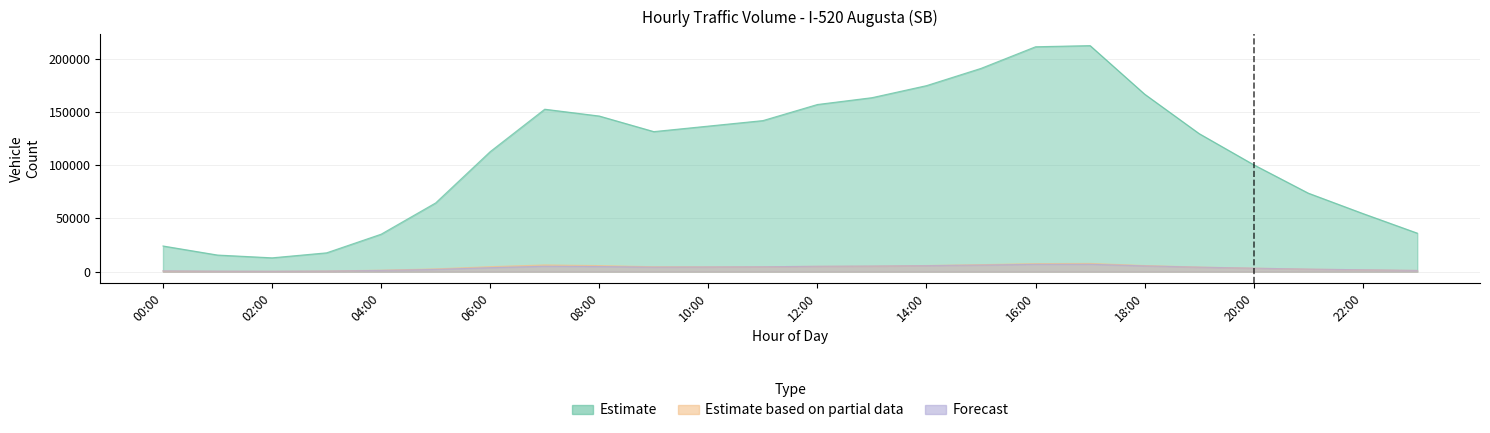

At which category is the sum across all series the highest?

17:00